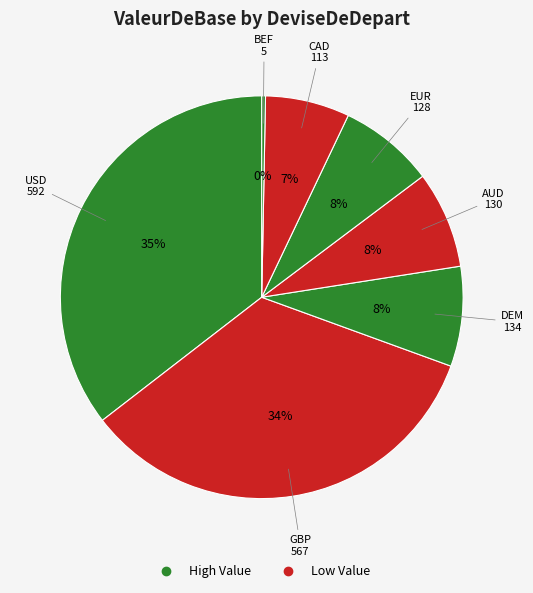

Count the number of slices in the pie.

7